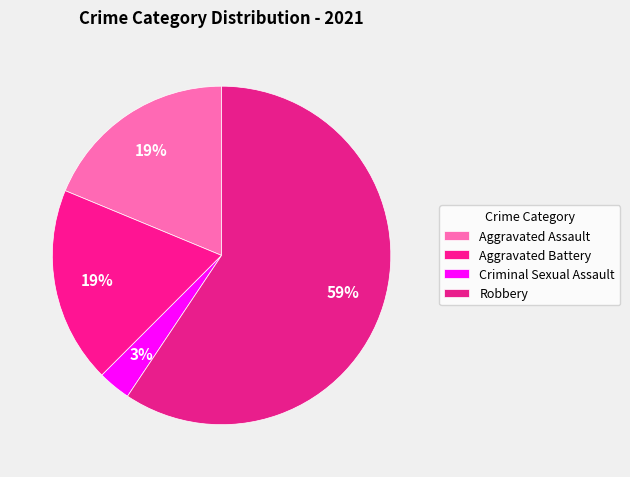

True or false: Aggravated Assault accounts for 28% of the total.

False